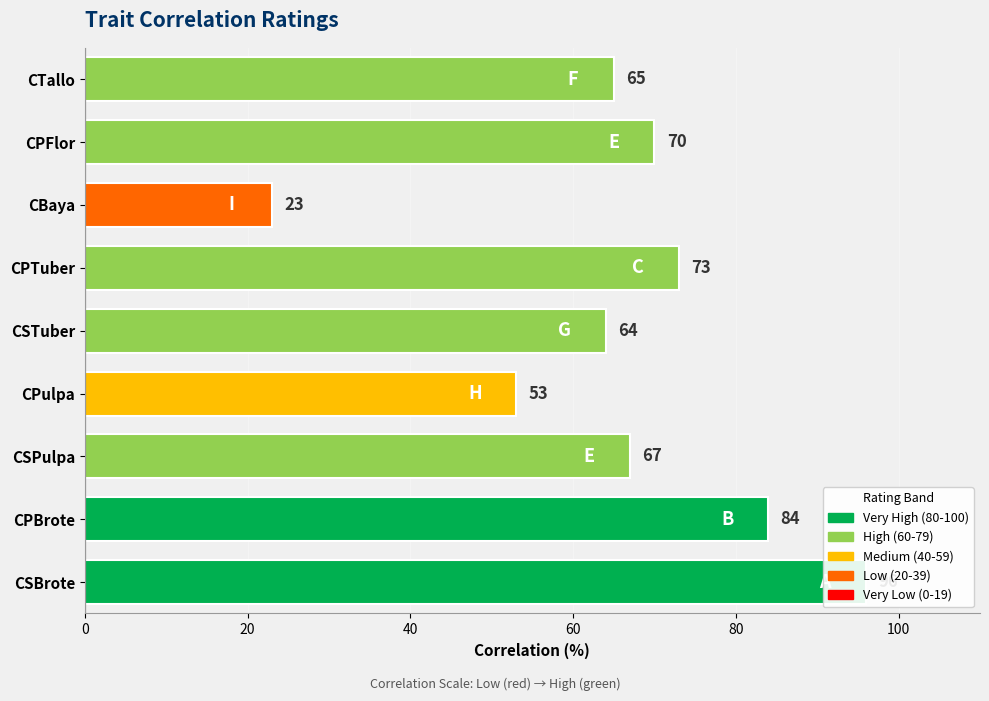

What is the smallest value displayed?

23